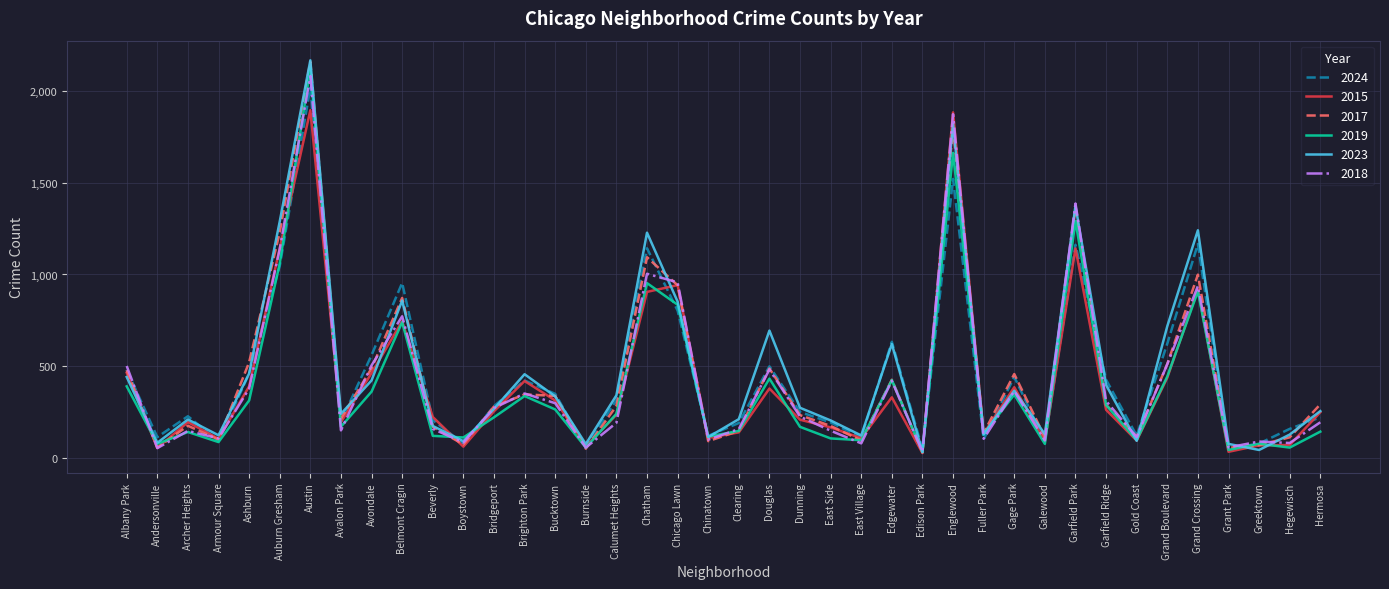

What is the total value across all series at Grant Park?

314